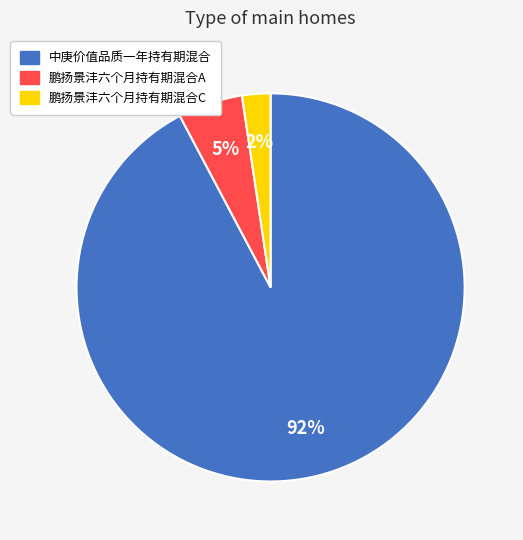

Do 中庚价值品质一年持有期混合 and 鹏扬景沣六个月持有期混合C together represent more than half of the pie?

Yes